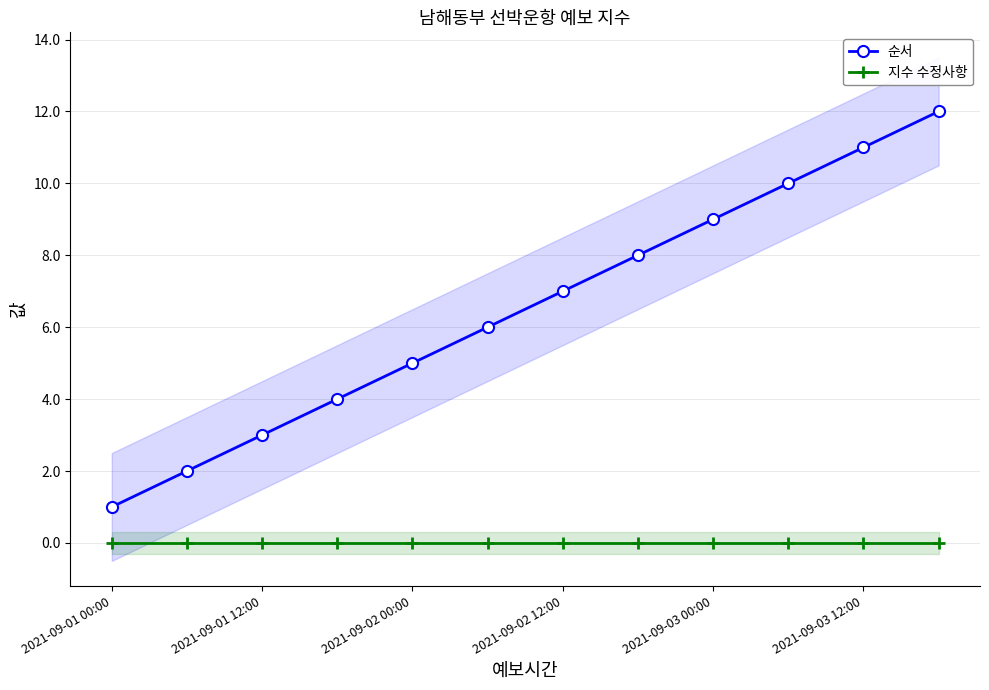

What is the average value of the 순서 series?

6